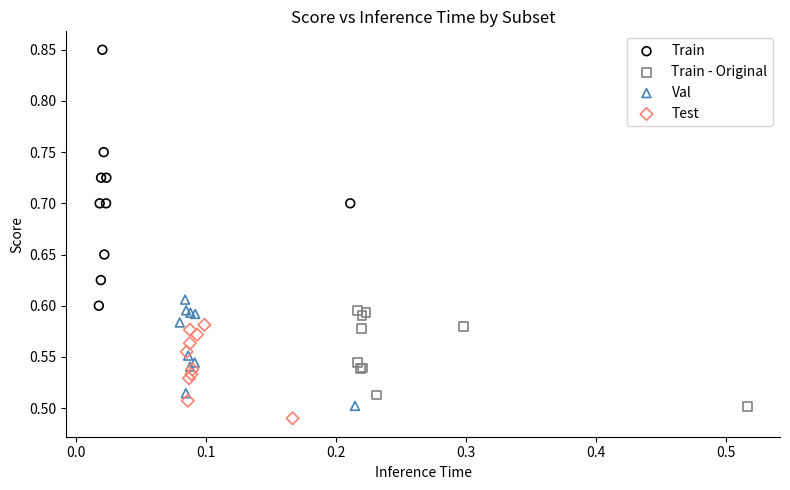

Which series has the widest spread of Y values?

Train